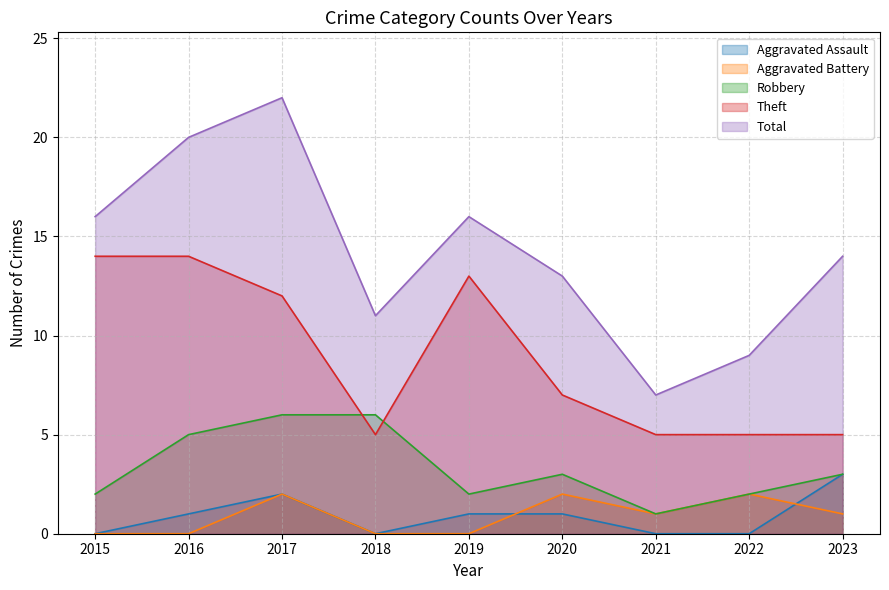

What is the difference between the maximum and minimum values in the Total series?

15